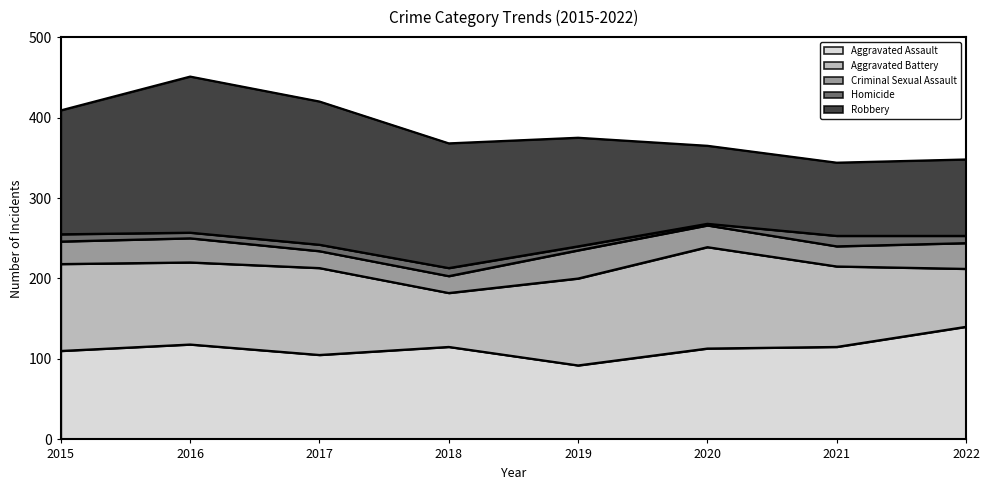

Count the number of data series in this chart.

5